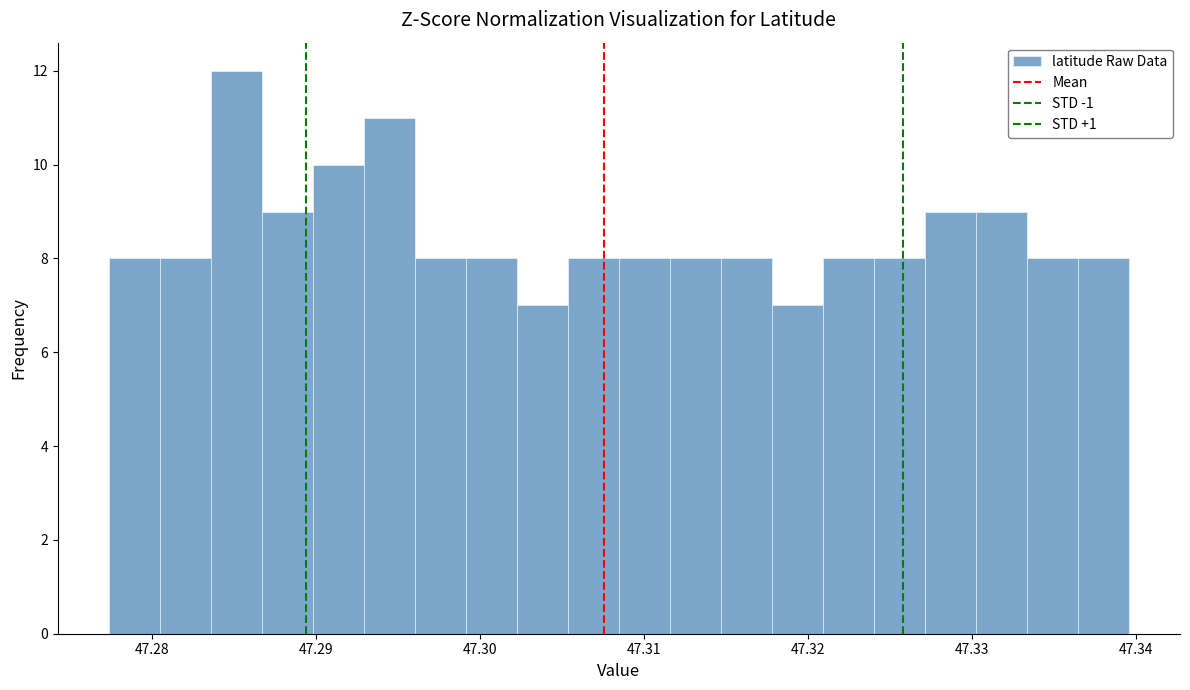

Around what value on the x-axis is the tallest bar? Give the approximate position of its centre, as read against the axis.

47.285